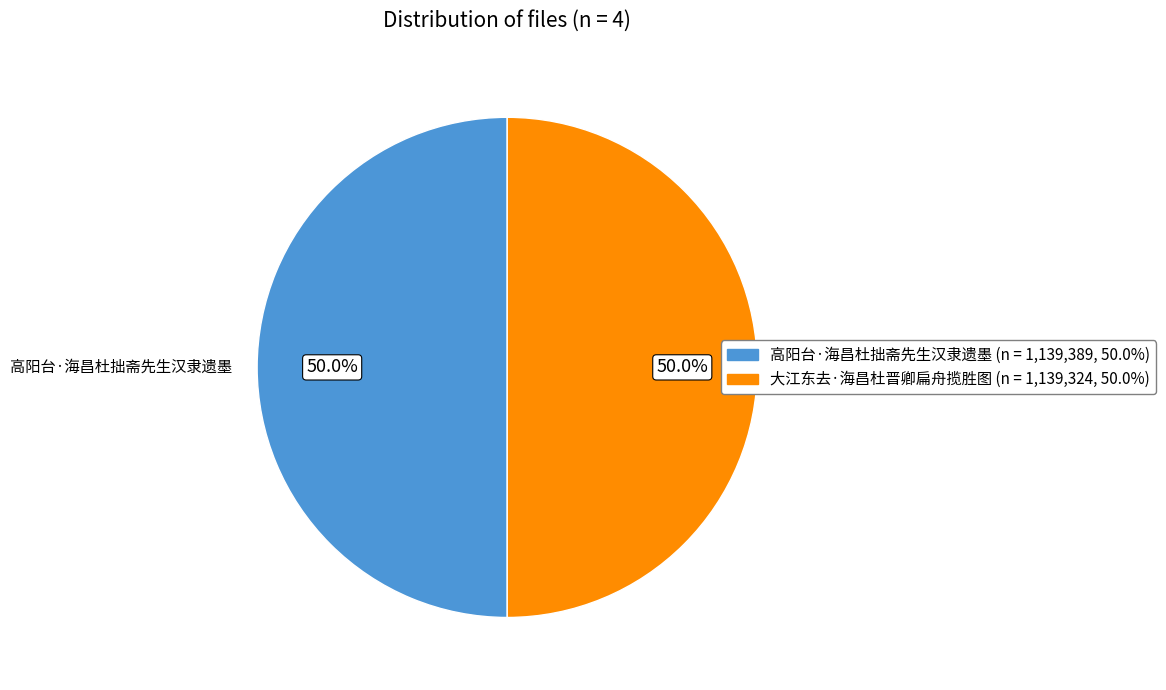

To the nearest percent, what is the difference between the largest and smallest slice percentages?

0%